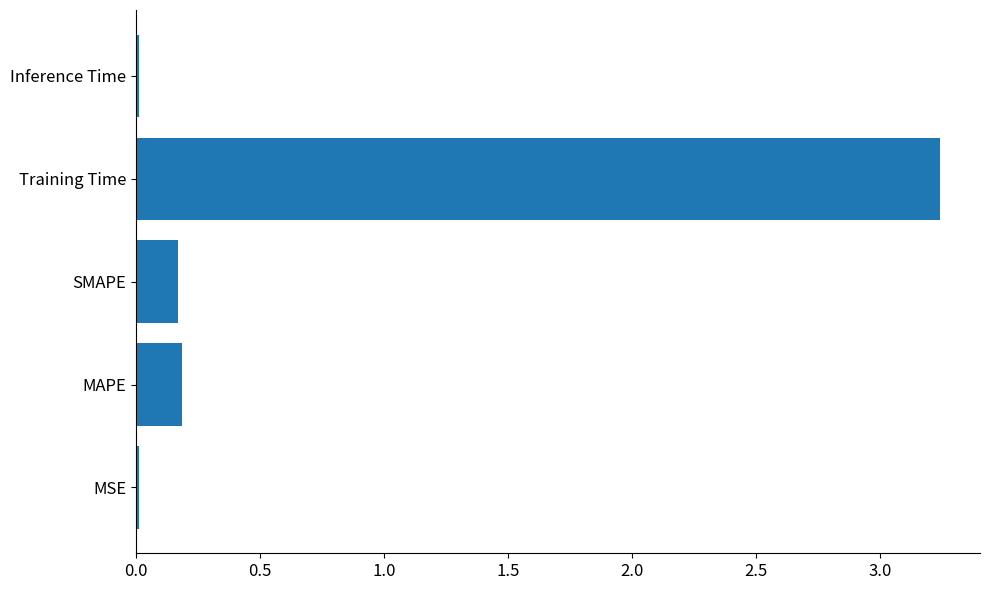

What is the average value?

0.7